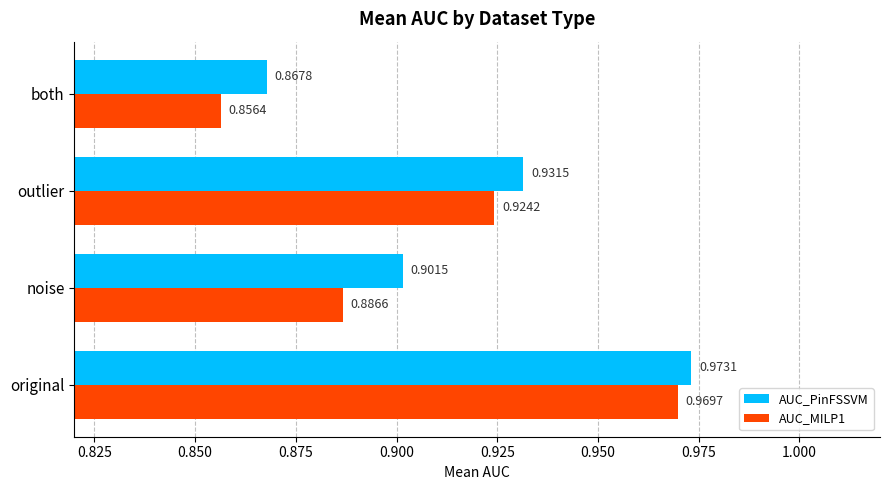

What is the sum of all AUC_MILP1 values?

3.6